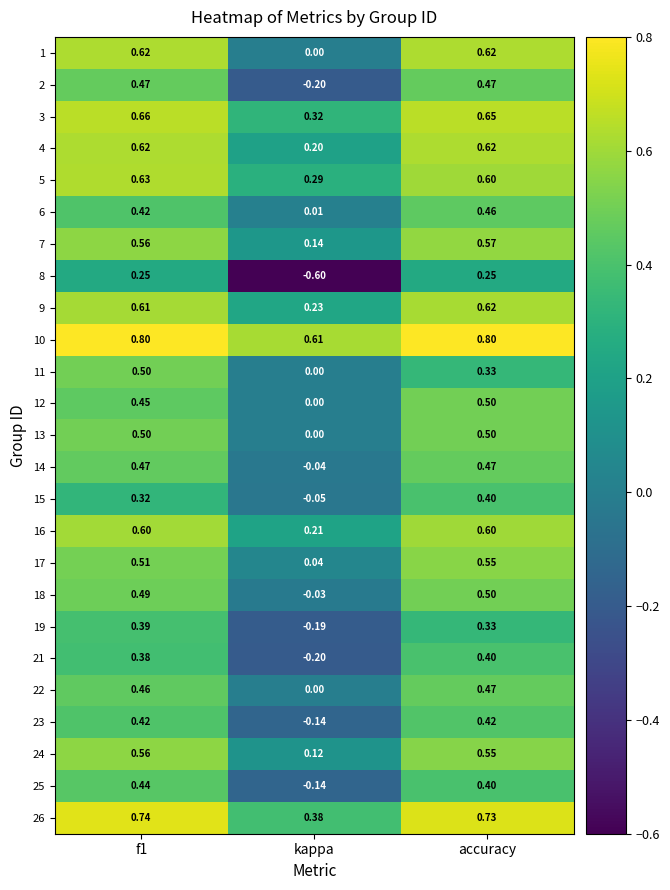

What is the sum of all 14 values?

0.9